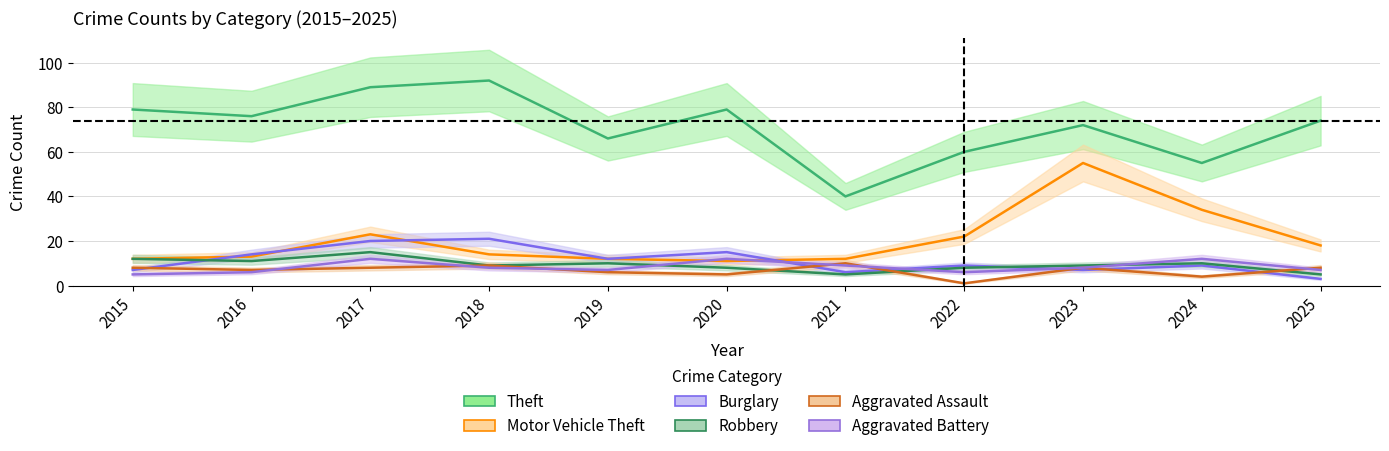

What is the sum of all Burglary values?

123